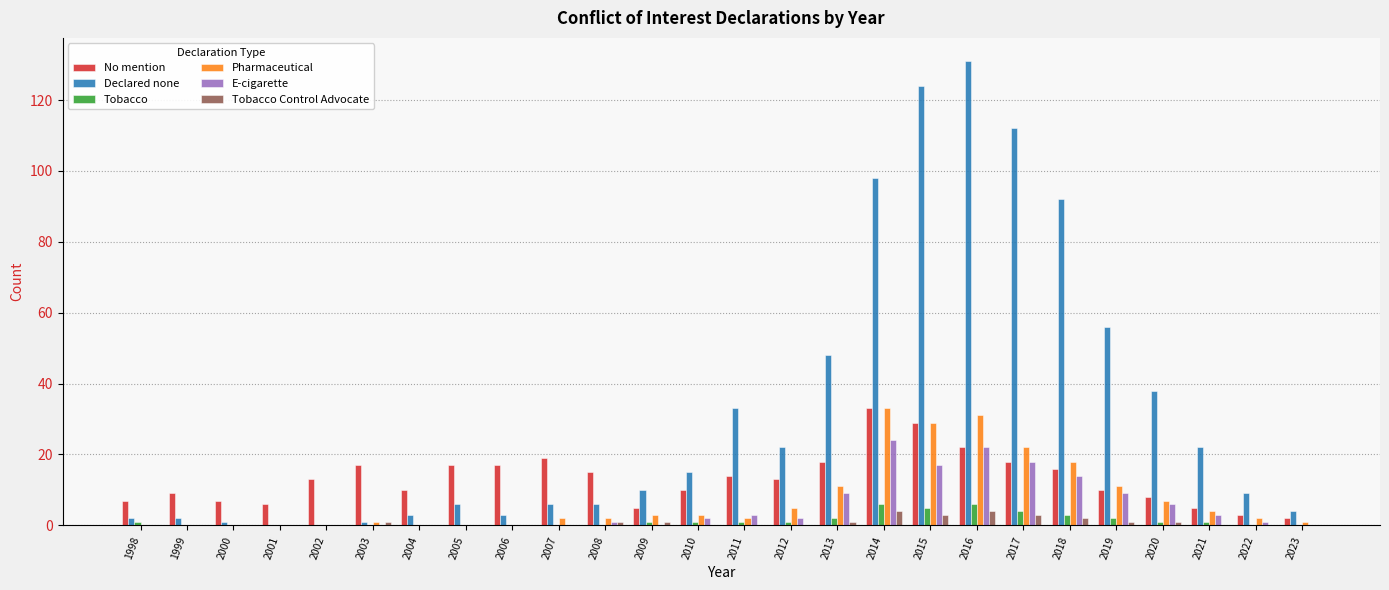

How many distinct data groups are displayed?

6